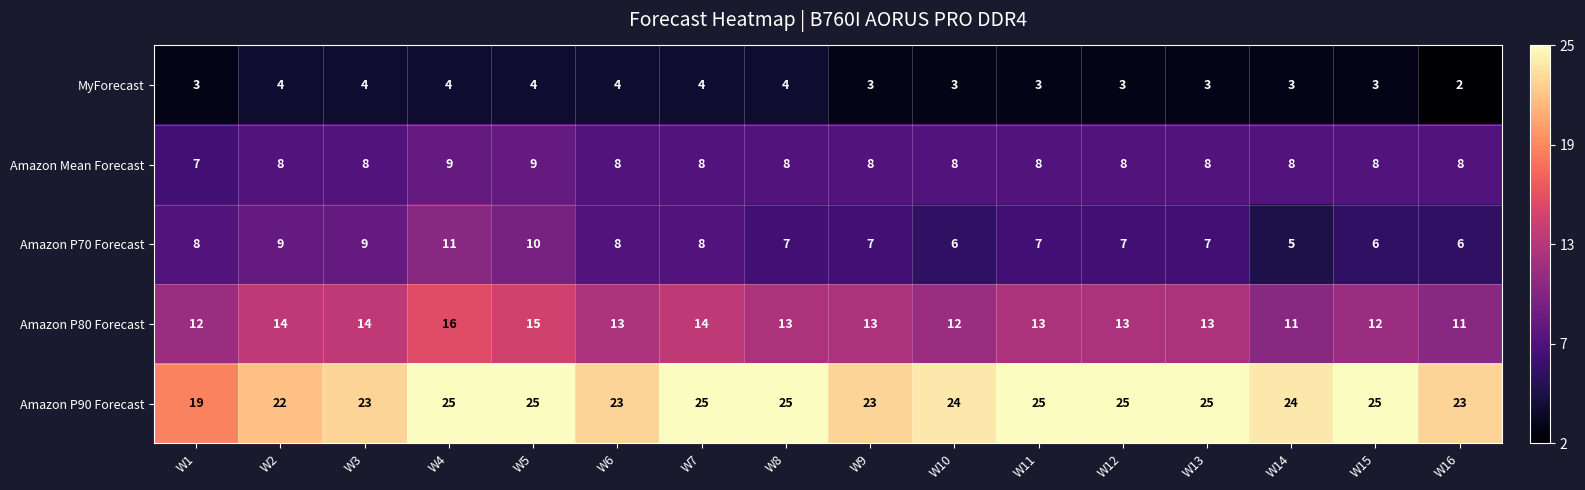

What is the greatest value displayed?

25